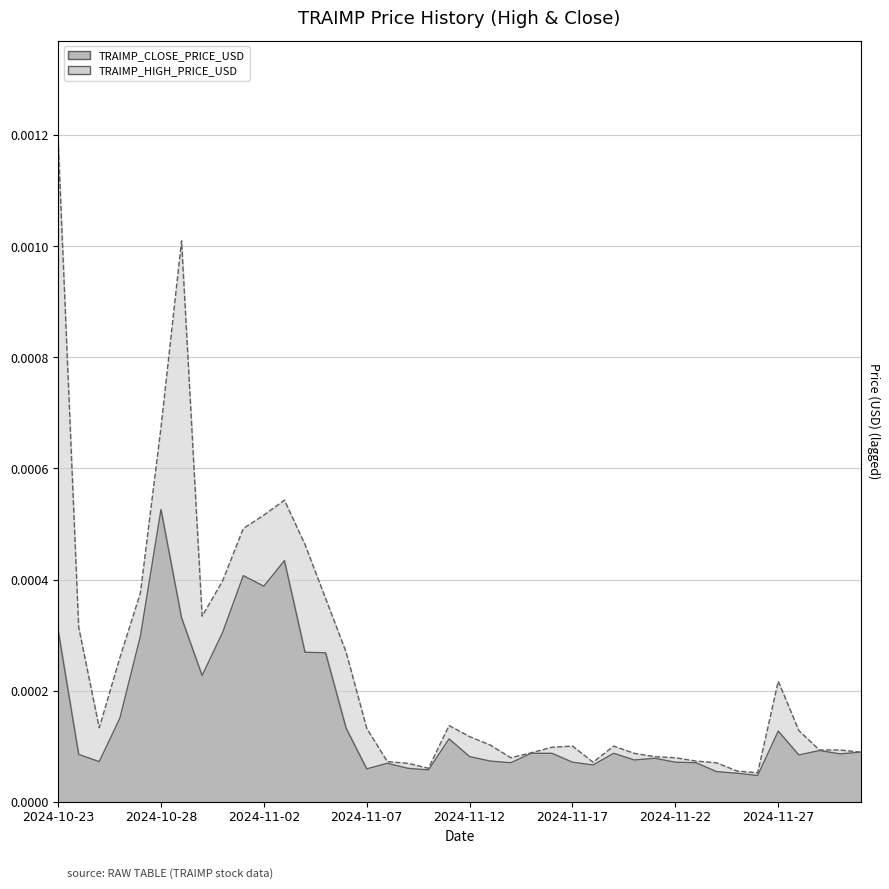

The TRAIMP_HIGH_PRICE_USD series shows 0.0 at 2024-10-27. True or false?

True